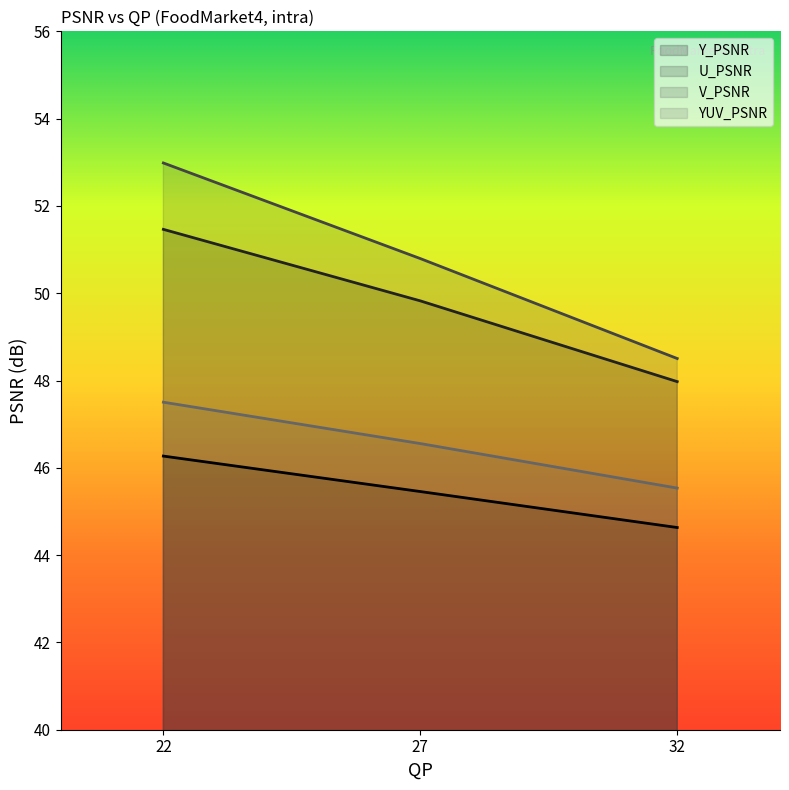

What is the maximum value shown in the chart?

53.0